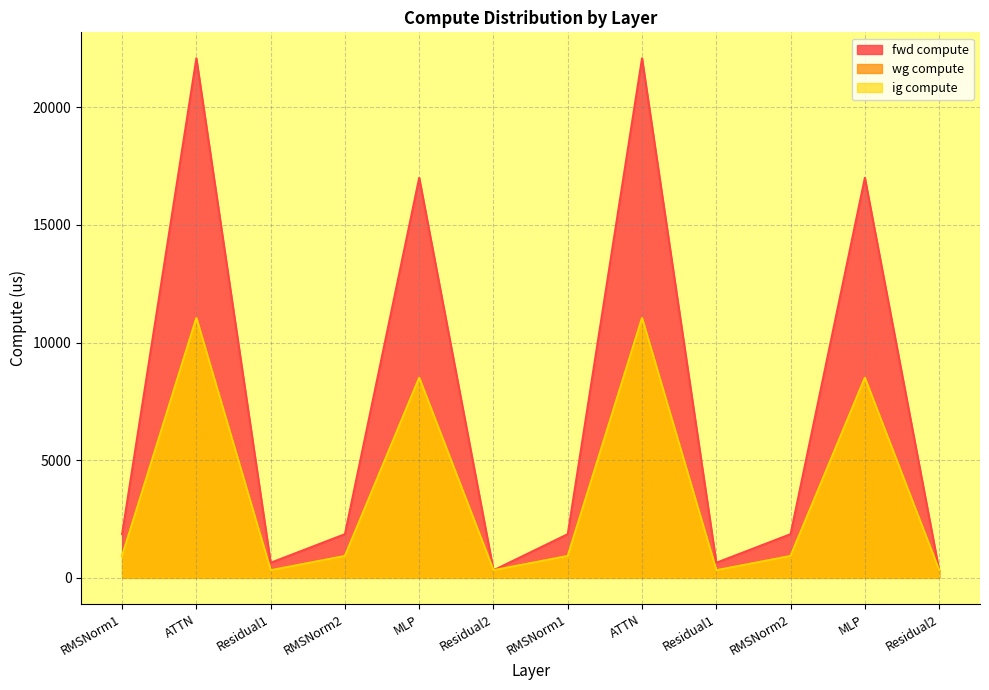

Reading right to left, extract all data points from this chart.

fwd compute: 320.9	16998.6	1856.6	641.7	22076.8	1856.6	320.9	16998.6	1856.6	641.7	22076.8	1856.6
wg compute: 320.9	8499.3	928.3	320.9	11038.4	928.3	320.9	8499.3	928.3	320.9	11038.4	928.3
ig compute: 320.9	8499.3	928.3	320.9	11038.4	928.3	320.9	8499.3	928.3	320.9	11038.4	928.3